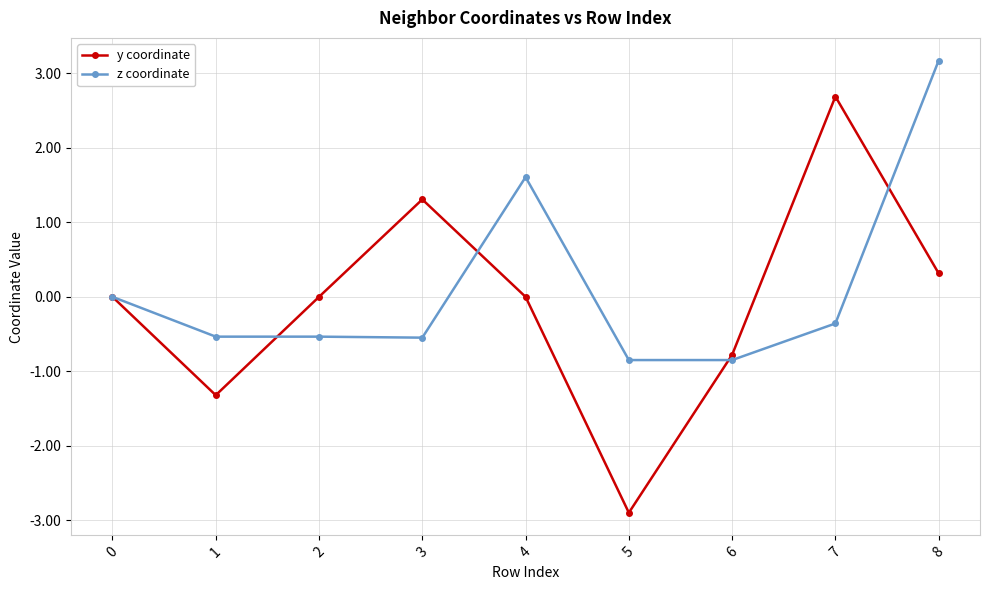

At which category does y coordinate reach its first local valley?

1